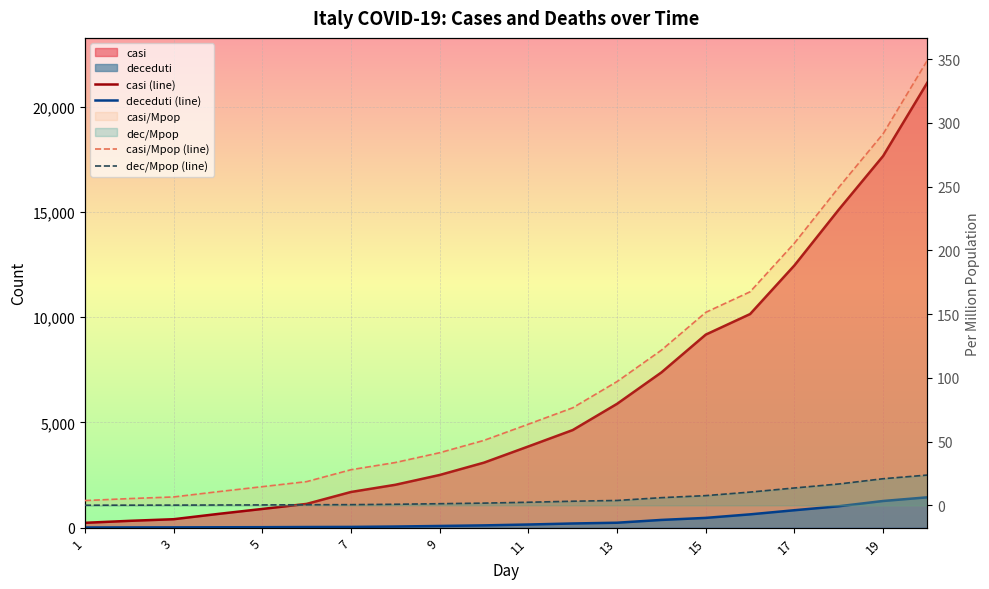

The casi (line) series shows 23048.3 at 19. True or false?

False